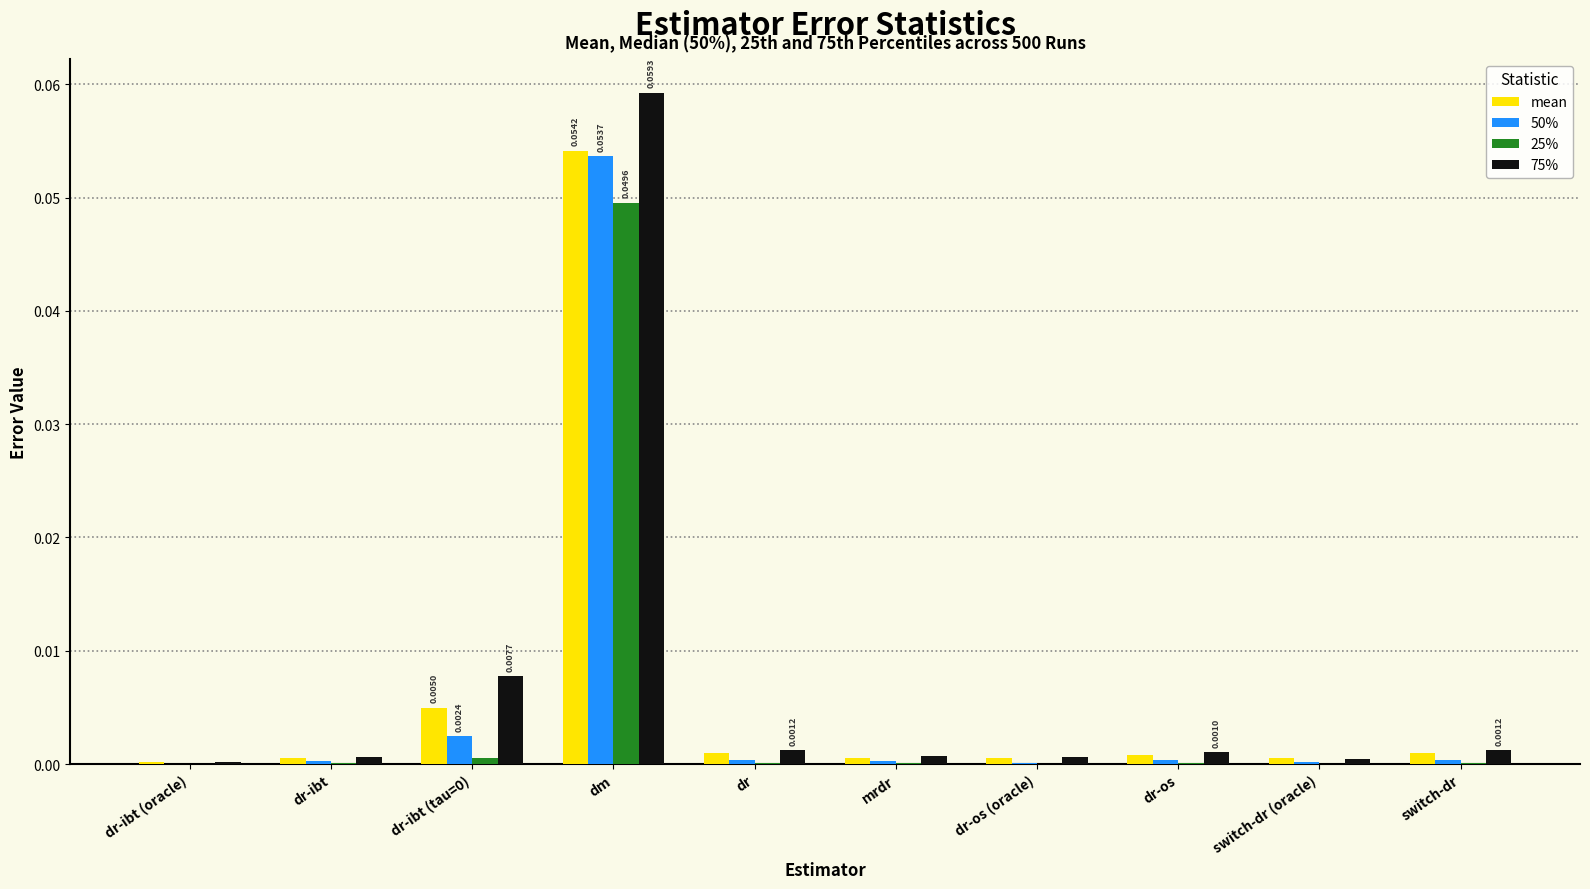

At which category is the sum across all series the highest?

dm